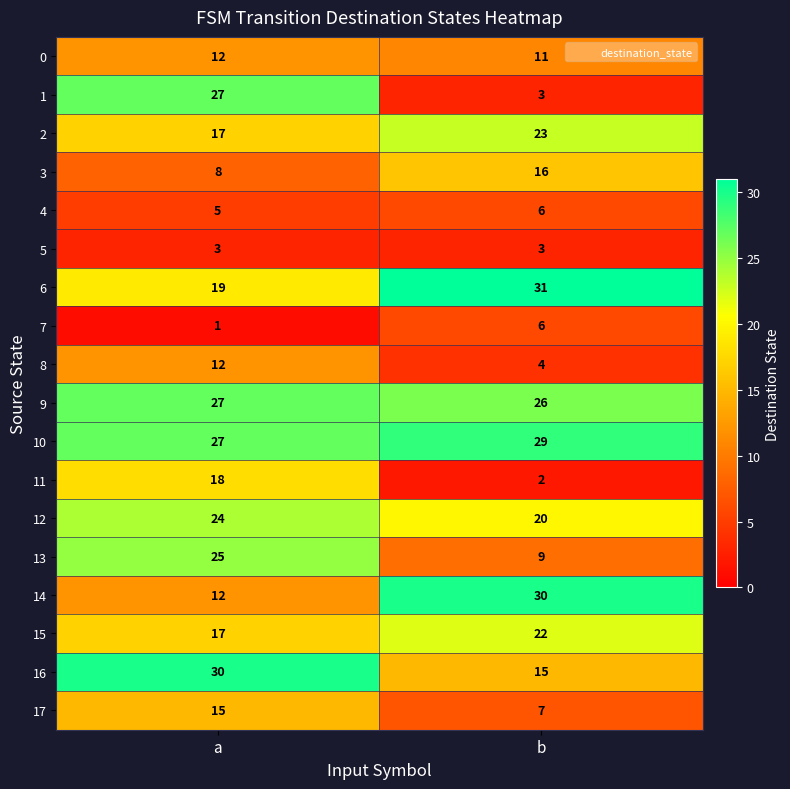

Which series changed the most between a and b?

1